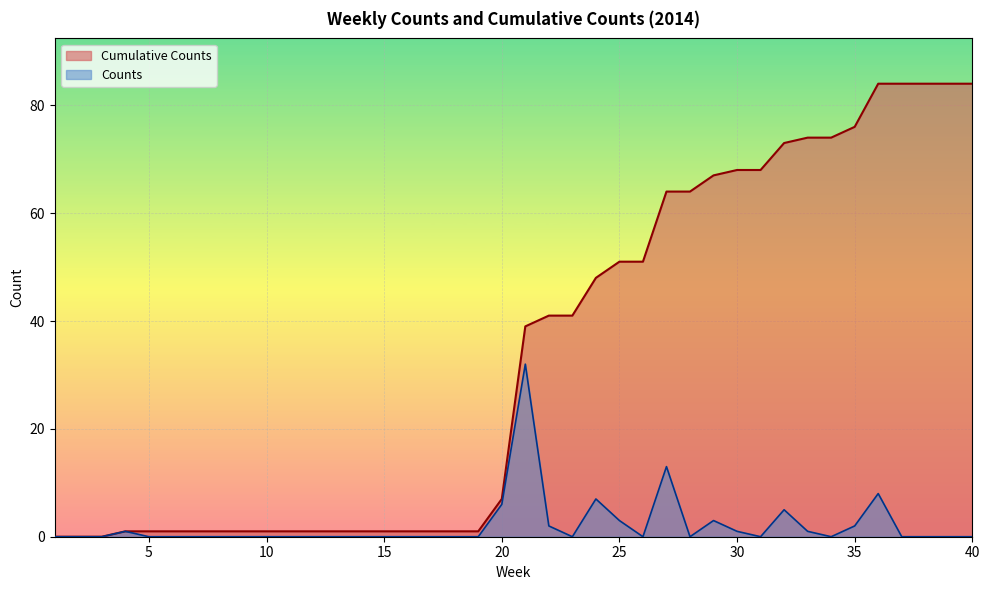

What is the difference between the Cumulative Counts values at 37 and 5?

83